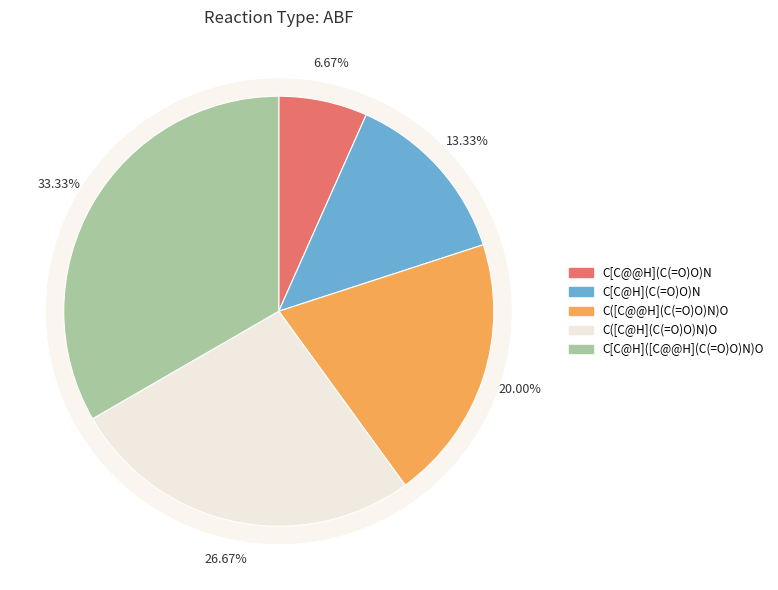

The C[C@H]([C@@H](C(=O)O)N)O slice represents 33% of the pie. True or false?

True